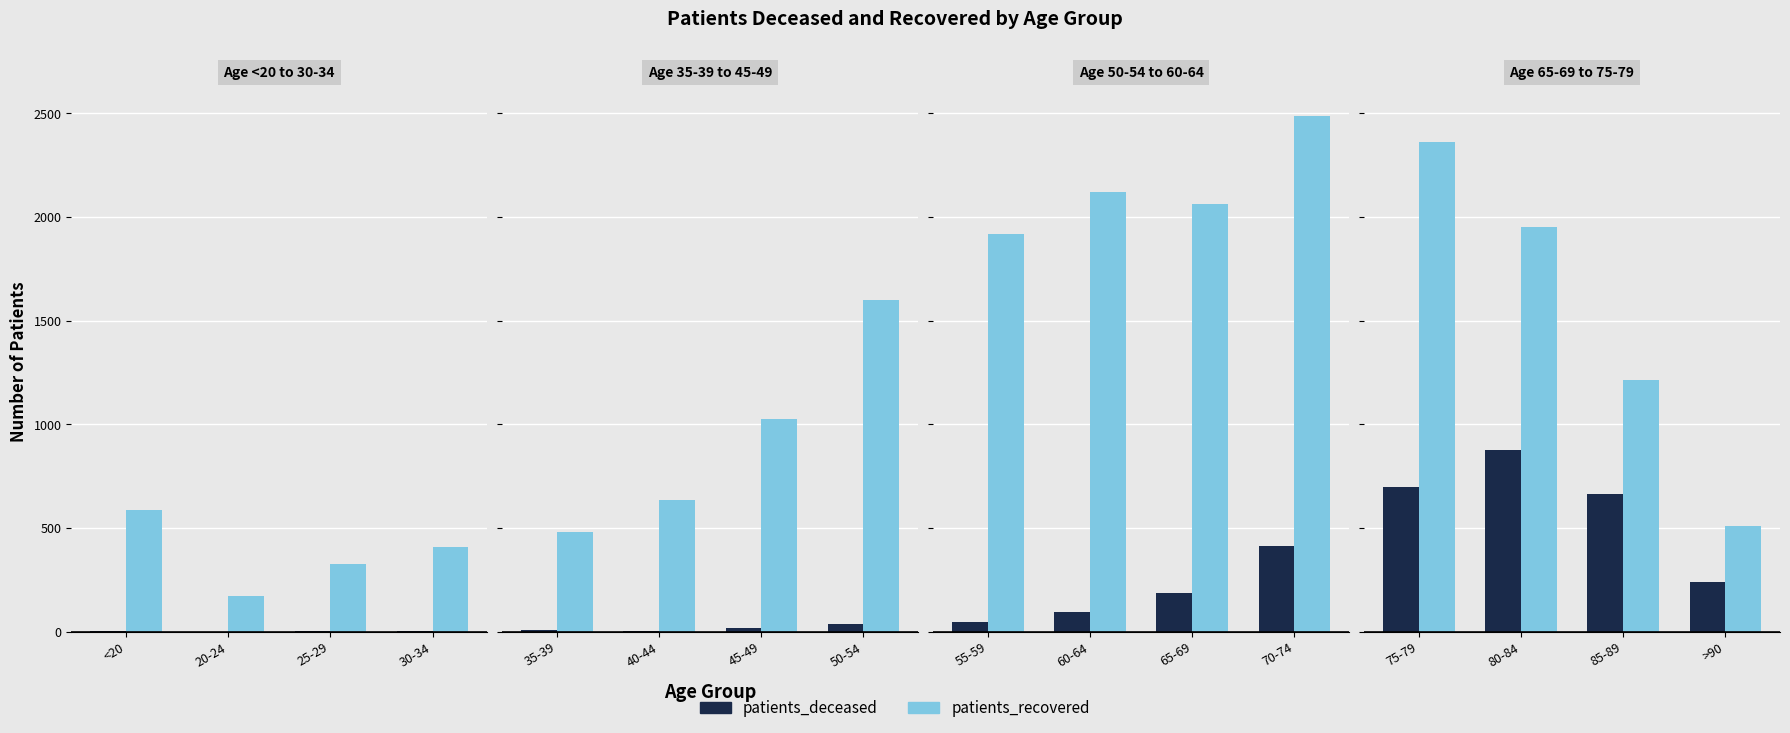

Count the number of data series in this chart.

2